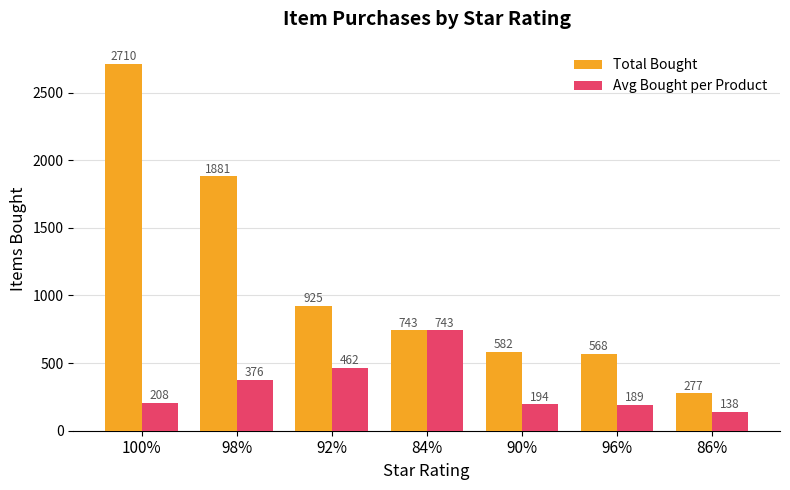

Which category has the highest value in the Total Bought series?

100%